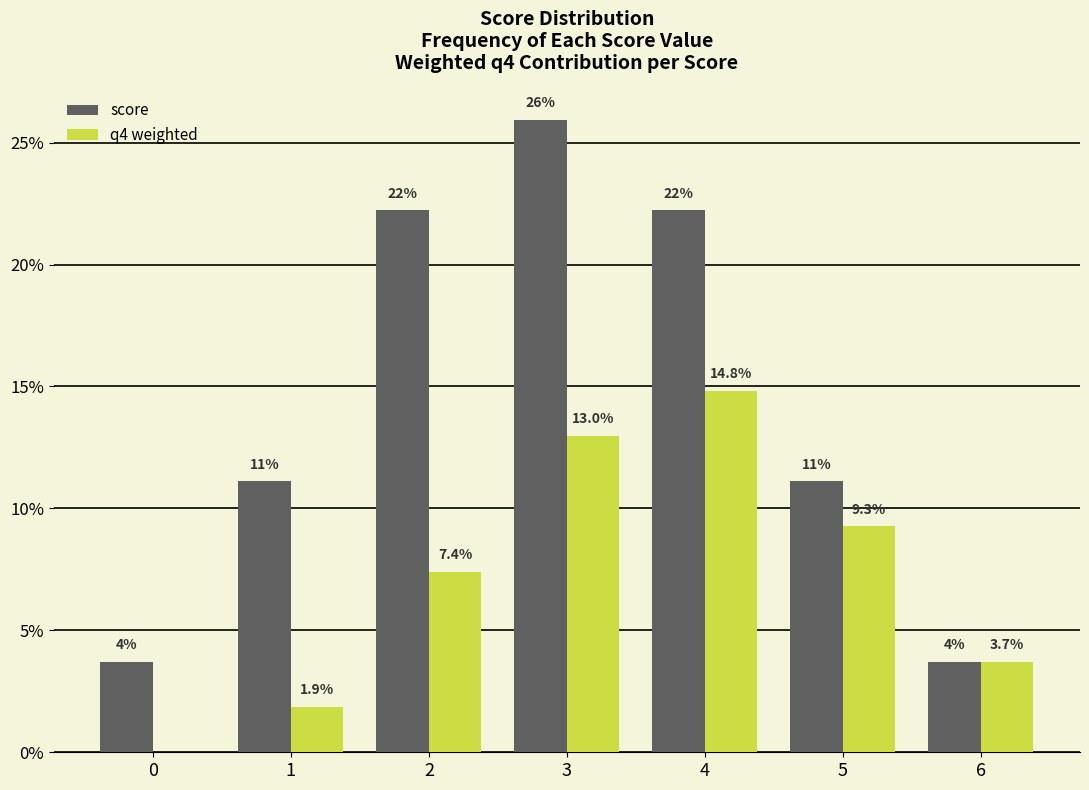

Between 2 and 4, which series saw the biggest shift?

q4 weighted